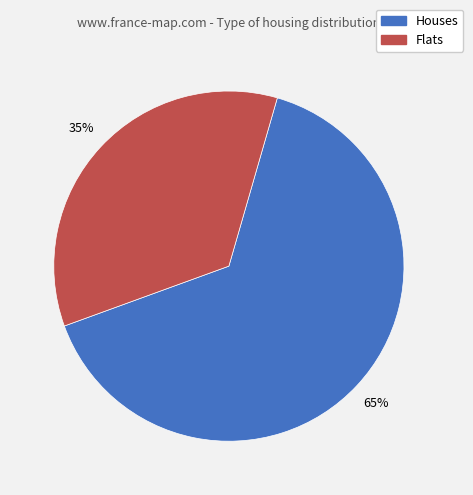

Count the number of slices in the pie.

2